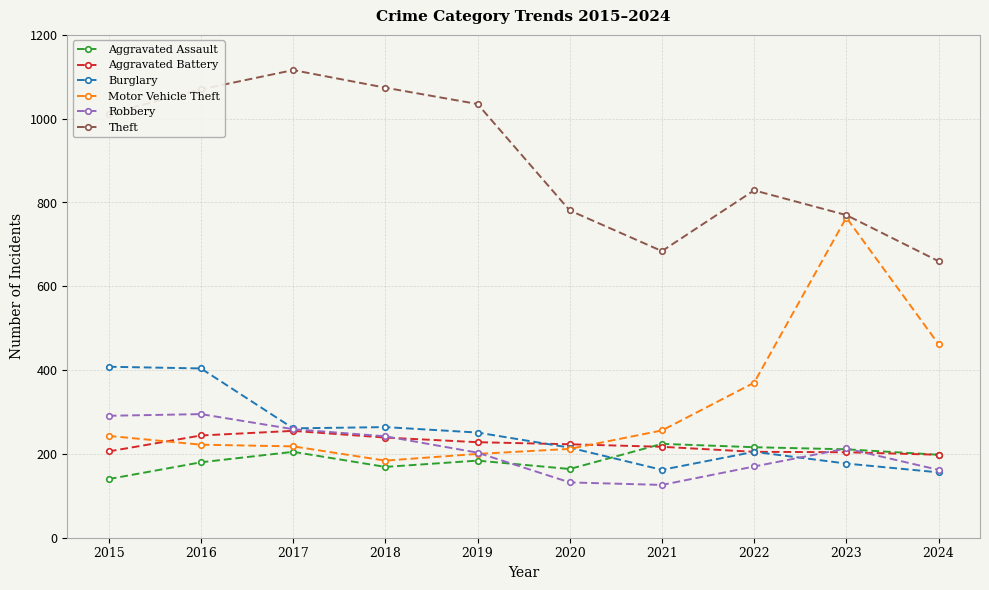

What is the maximum value shown in the chart?

1116